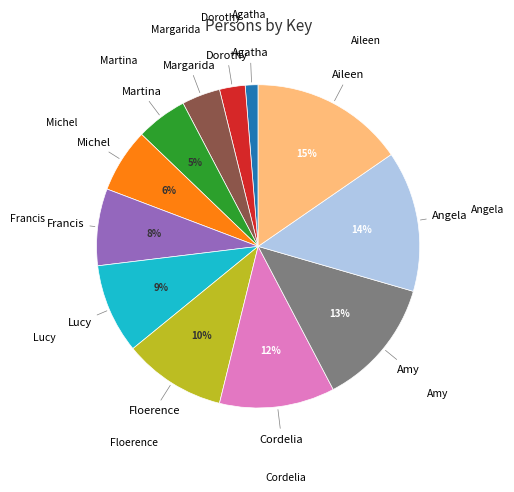

How many slices are in this pie chart?

12